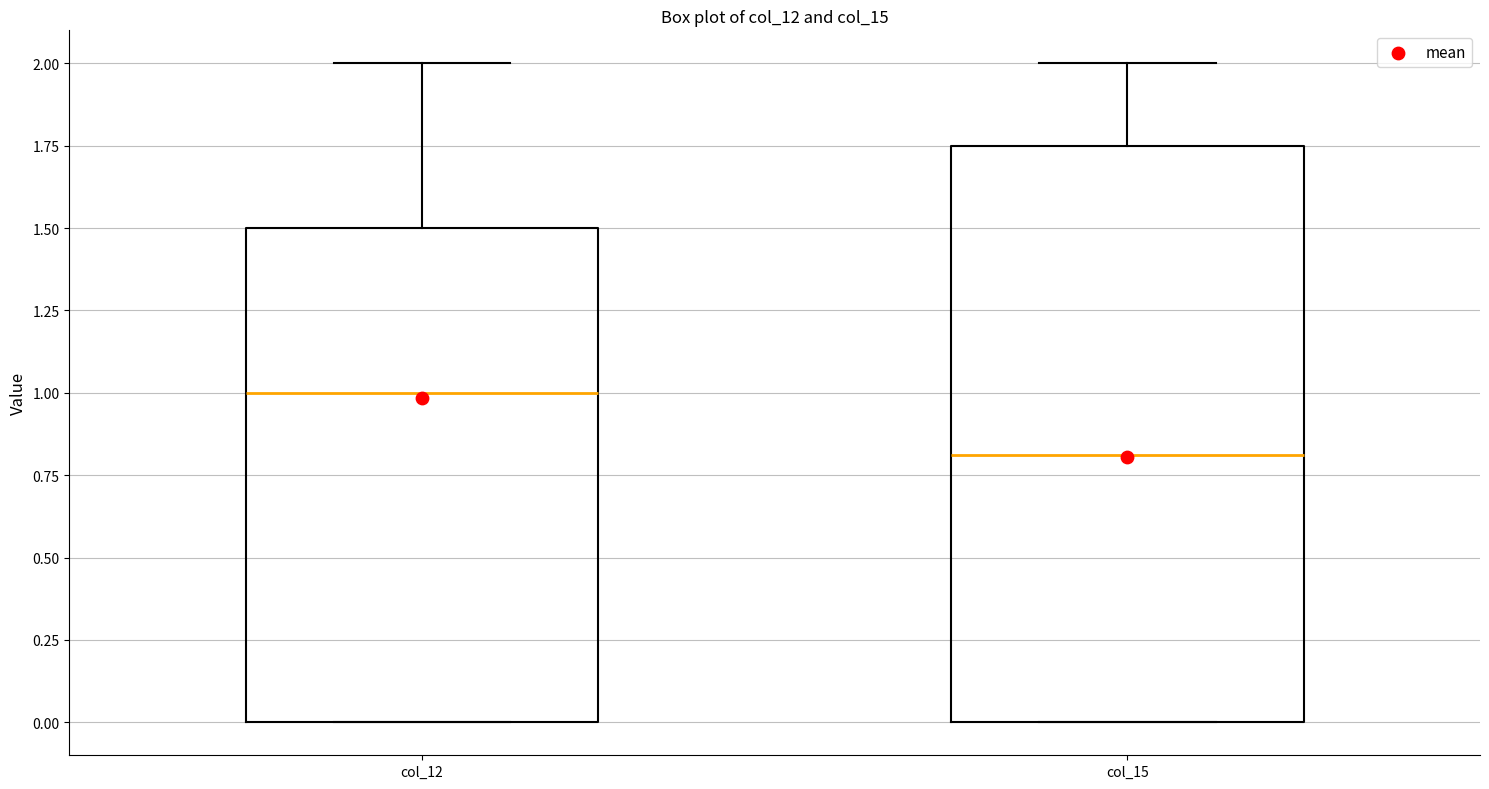

Where is the lower edge of the box for col_12 on the y-axis? The values are not printed on the chart, so give them approximately, as read against the axis.

0.00